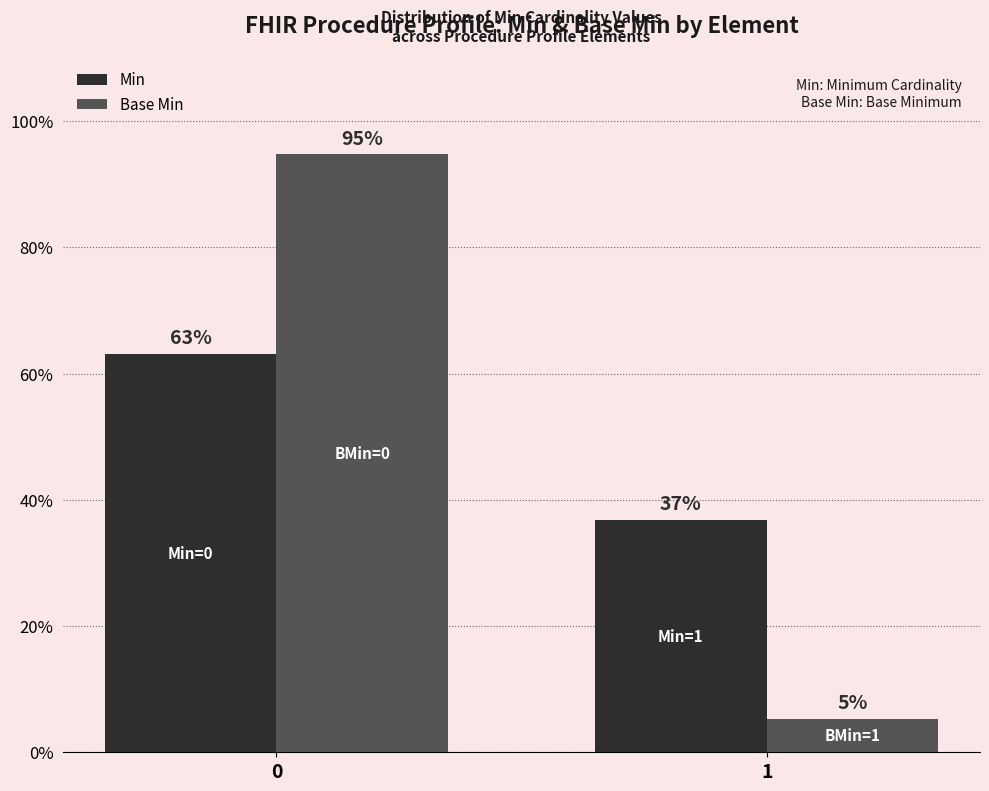

At how many categories does at least one series exceed 0?

2